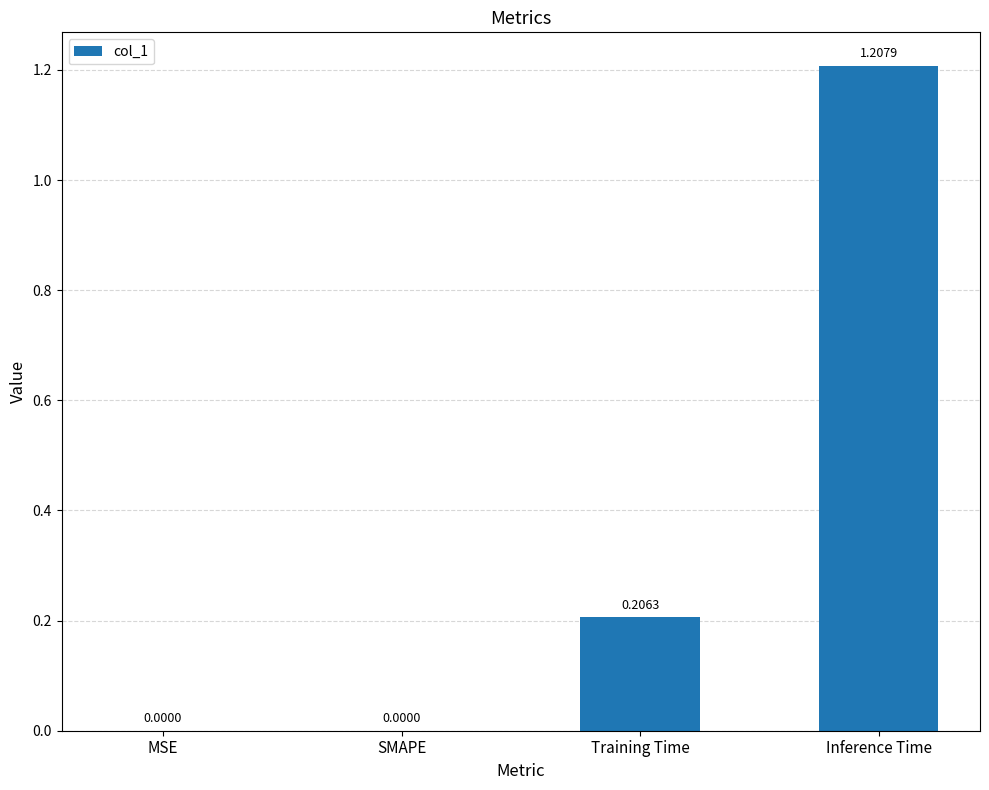

The chart shows a value of 0.7 at MSE. True or false?

False